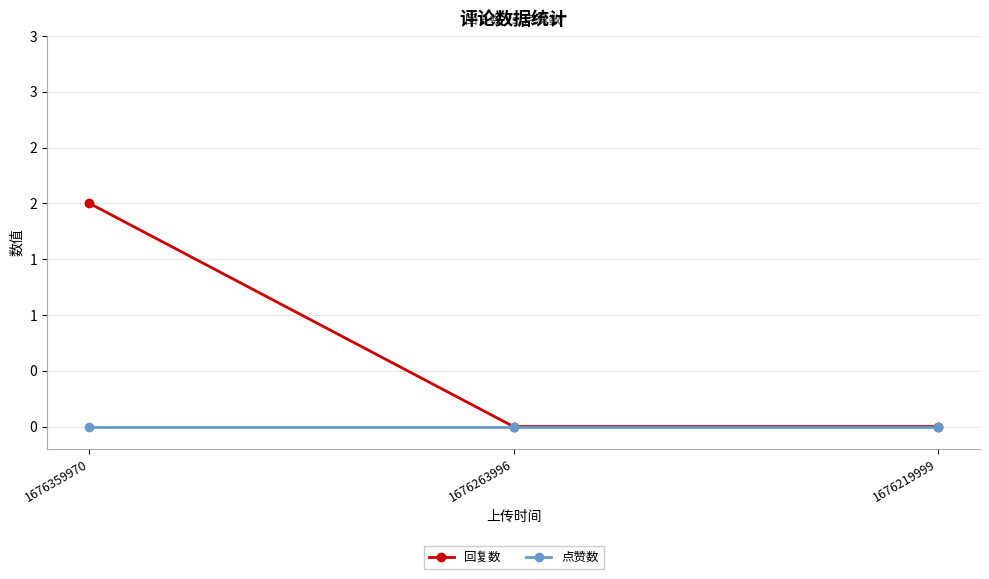

List the series in order of their overall mean, highest first.

回复数, 点赞数